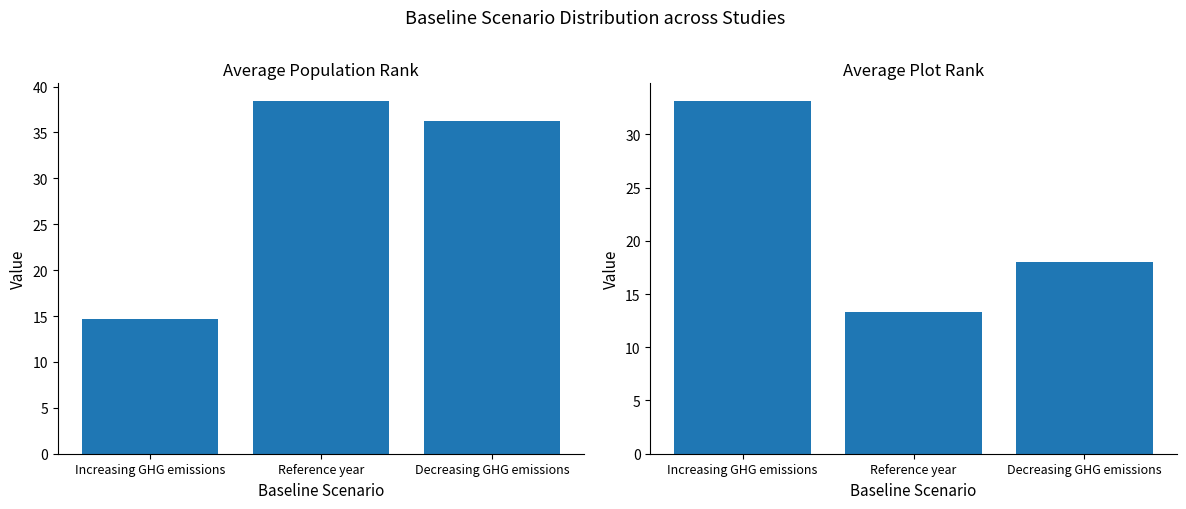

At which category is the sum across all series the highest?

Decreasing GHG emissions